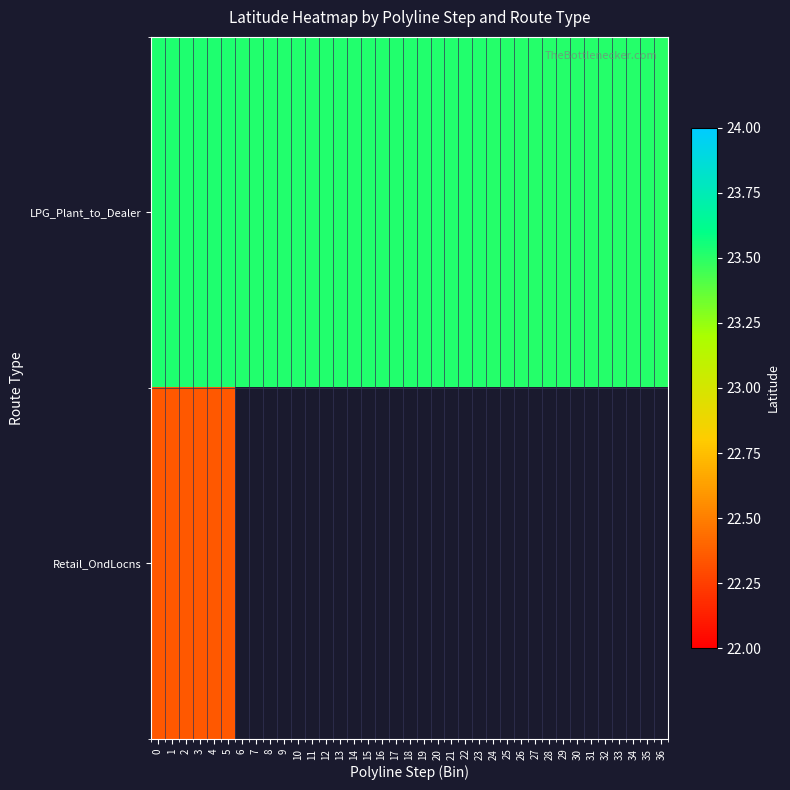

Reading left to right, extract all data points from this chart.

LPG_Plant_to_Dealer: 0=23.5	1=23.5	2=23.5	3=23.5	4=23.5	5=23.5	6=23.5	7=23.5	8=23.5	9=23.5	10=23.5	11=23.5	12=23.5	13=23.5	14=23.5	15=23.5	16=23.5	17=23.5	18=23.5	19=23.5	20=23.5	21=23.5	22=23.5	23=23.5	24=23.5	25=23.5	26=23.5	27=23.5	28=23.5	29=23.5	30=23.5	31=23.5	32=23.5	33=23.5	34=23.5	35=23.5	36=23.5
Retail_OndLocns: 0=22.3	1=22.3	2=22.3	3=22.3	4=22.3	5=22.3	6=0.0	7=0.0	8=0.0	9=0.0	10=0.0	11=0.0	12=0.0	13=0.0	14=0.0	15=0.0	16=0.0	17=0.0	18=0.0	19=0.0	20=0.0	21=0.0	22=0.0	23=0.0	24=0.0	25=0.0	26=0.0	27=0.0	28=0.0	29=0.0	30=0.0	31=0.0	32=0.0	33=0.0	34=0.0	35=0.0	36=0.0